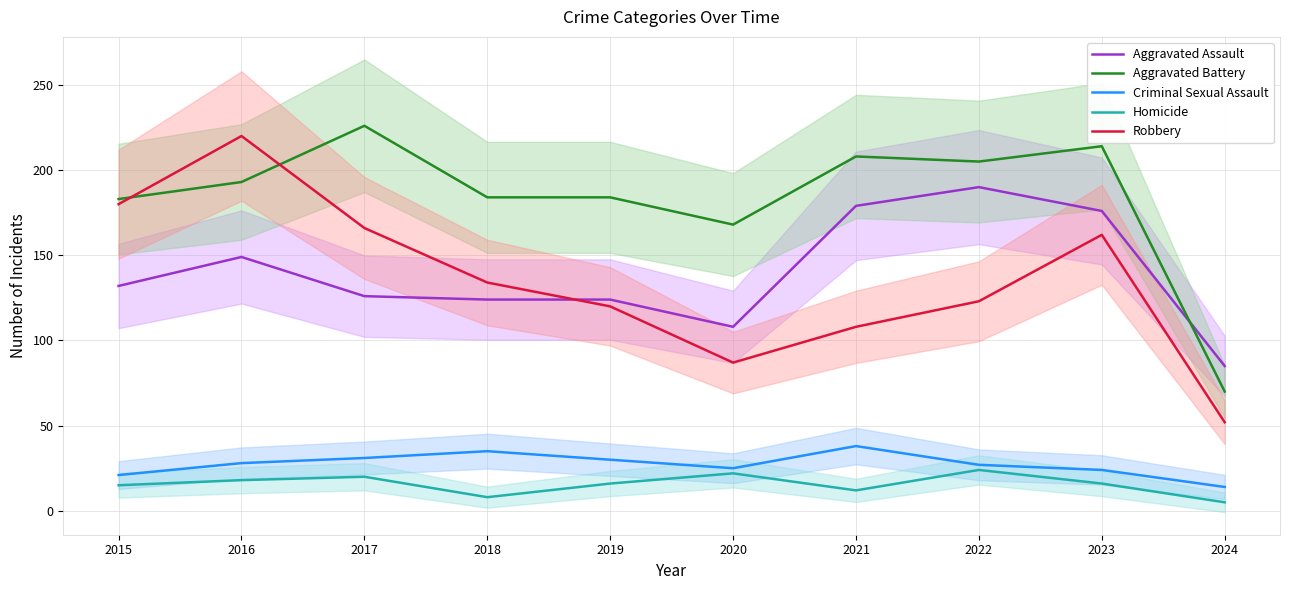

How many distinct data groups are displayed?

5